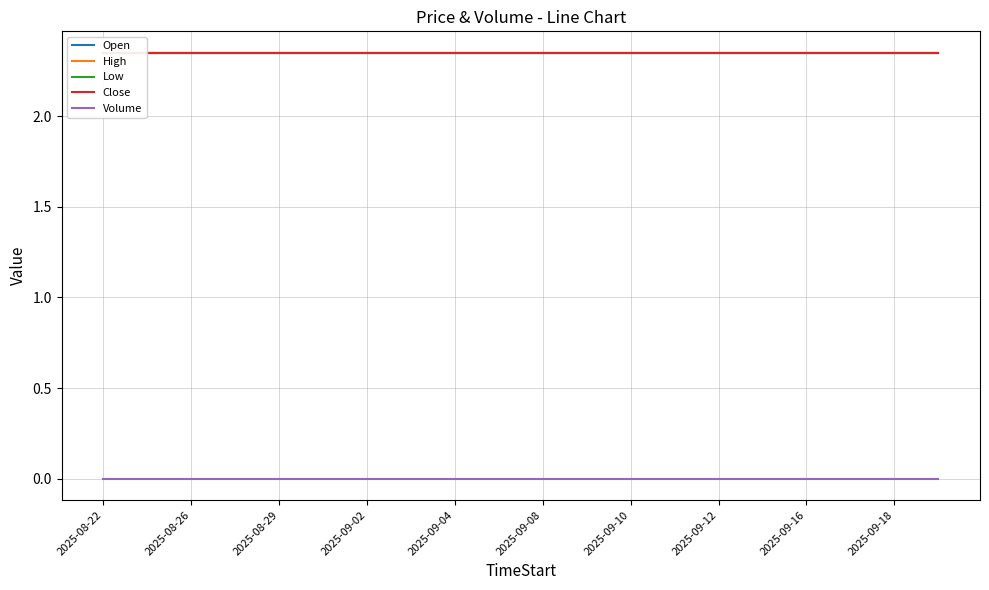

Which category has the highest value across all series?

2025-08-22